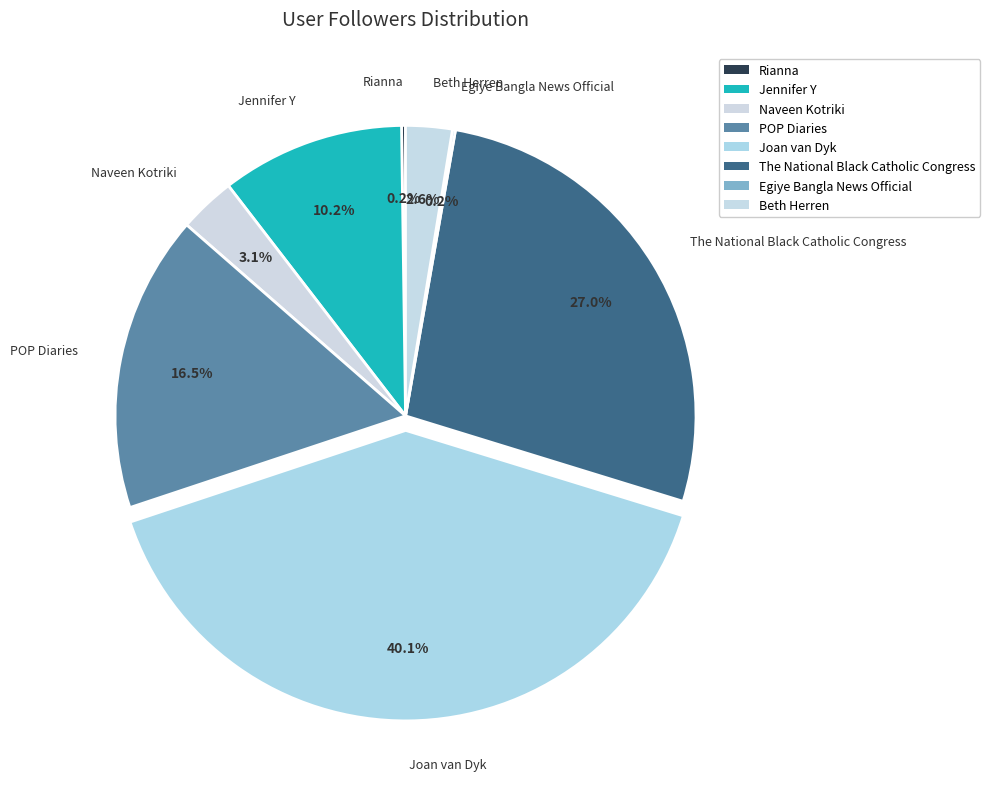

The Joan van Dyk slice represents 52% of the pie. True or false?

False